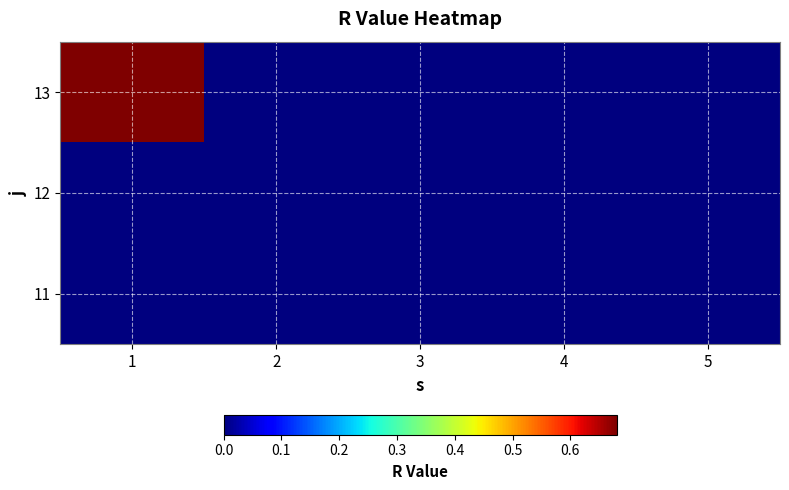

At which category is the sum across all series the highest?

1